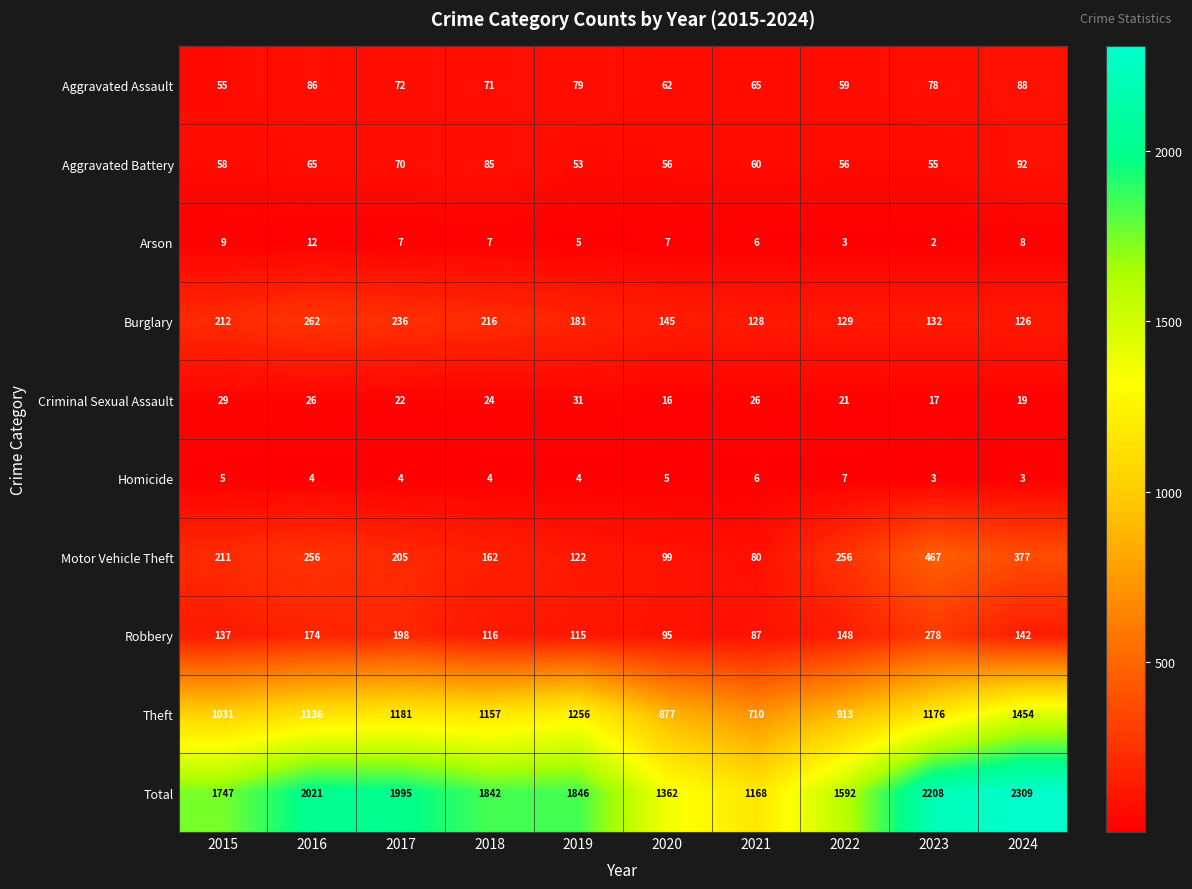

What value does the Burglary series have at 2022, to the nearest 10?

130